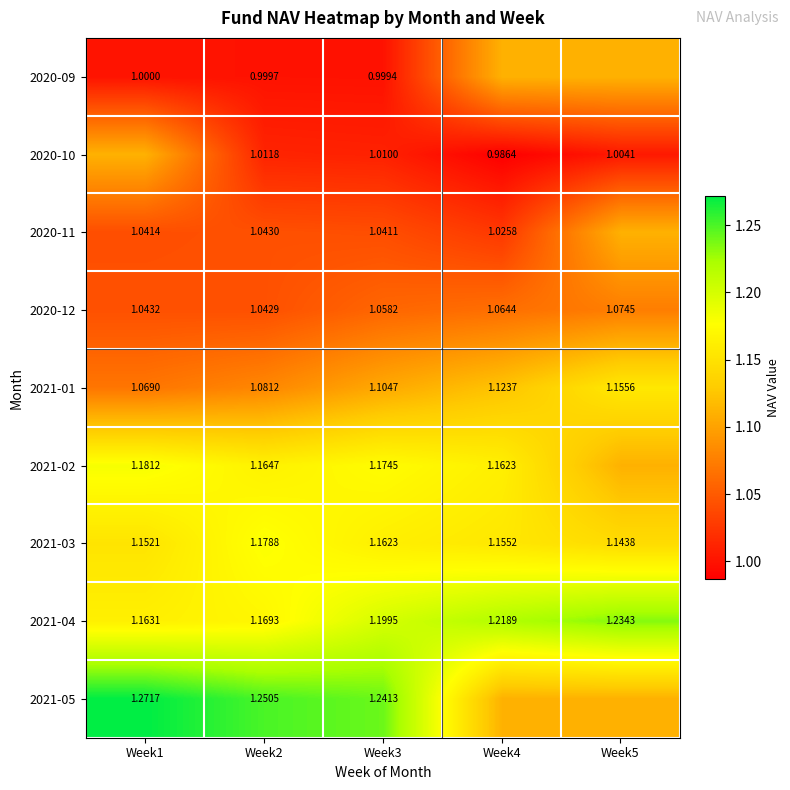

How many 2021-03 values are between 1 and 2?

5